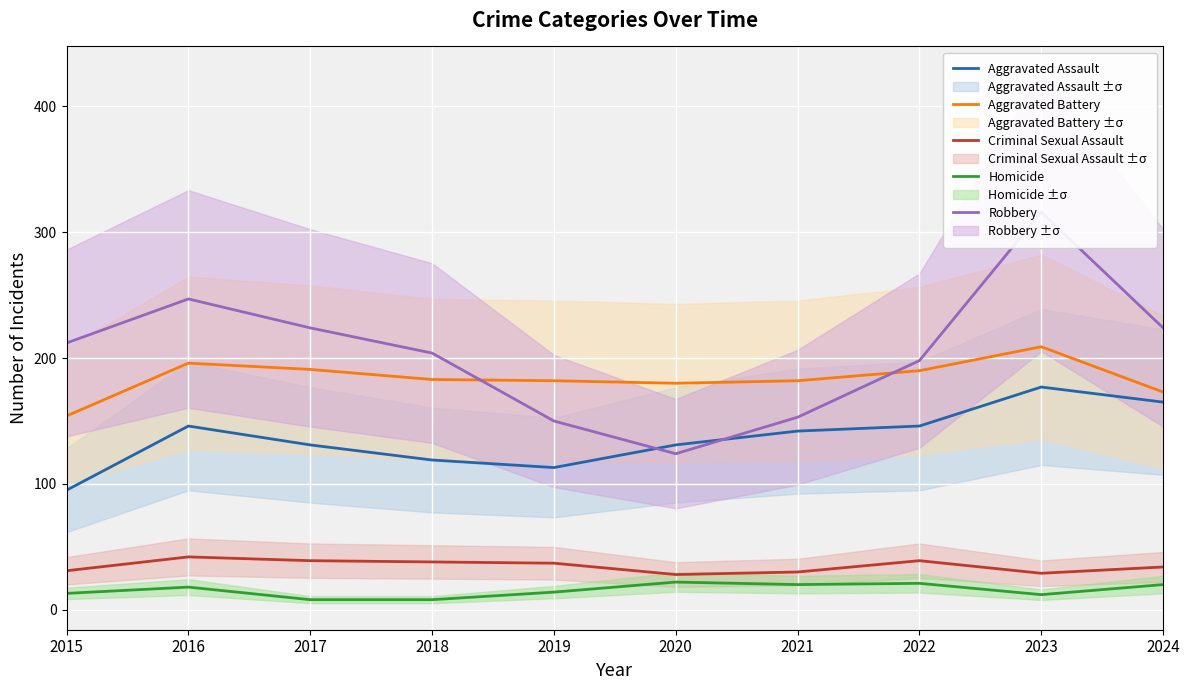

Which series changed the most between 2017 and 2024?

Aggravated Assault